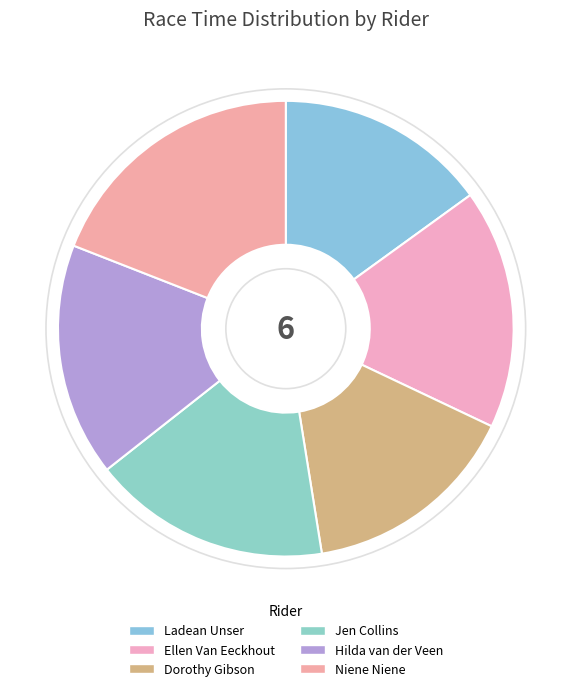

Rank the categories by value from lowest to highest.

Ladean Unser, Dorothy Gibson, Hilda van der Veen, Jen Collins, Ellen Van Eeckhout, Niene Niene